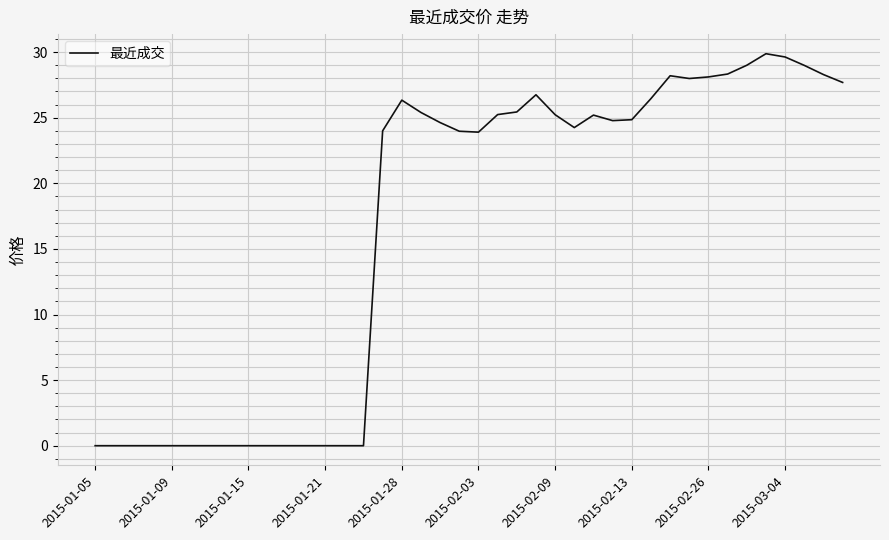

What is the greatest value displayed?

29.9